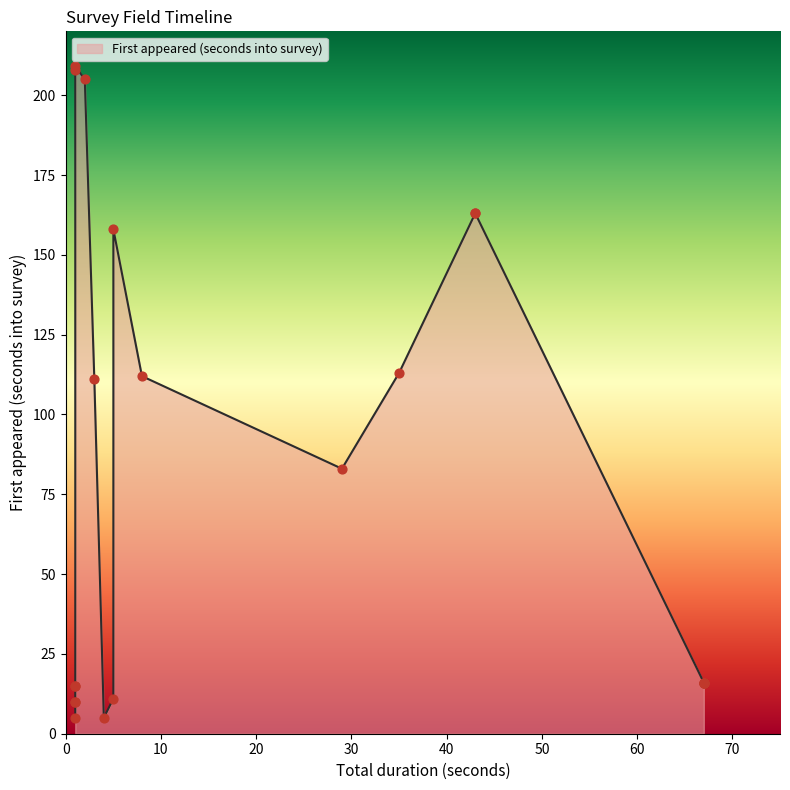

Between 67 and 43, which is larger?

43